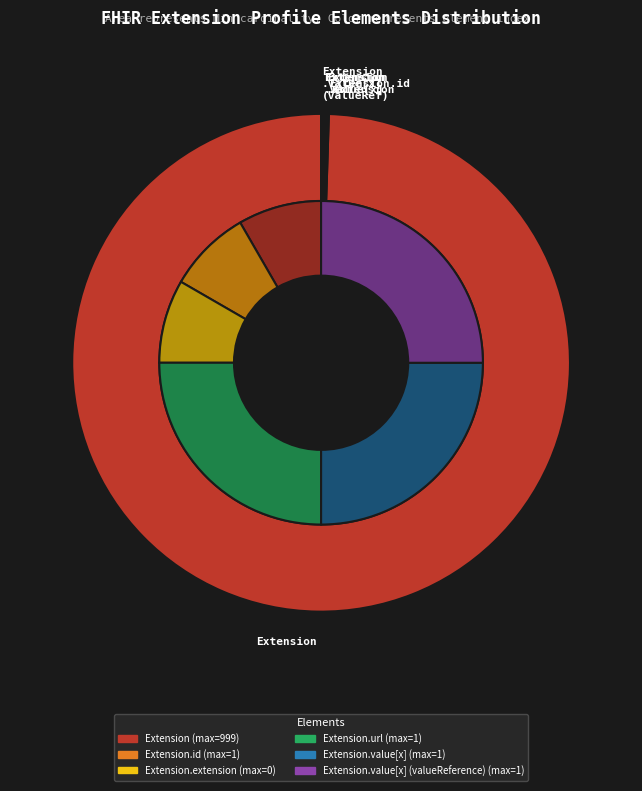

The Extension.url slice represents 0% of the pie. True or false?

True